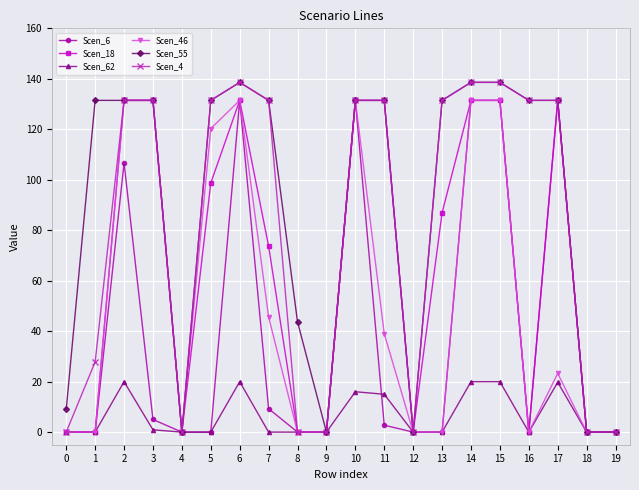

At how many categories does at least one series exceed 68?

13